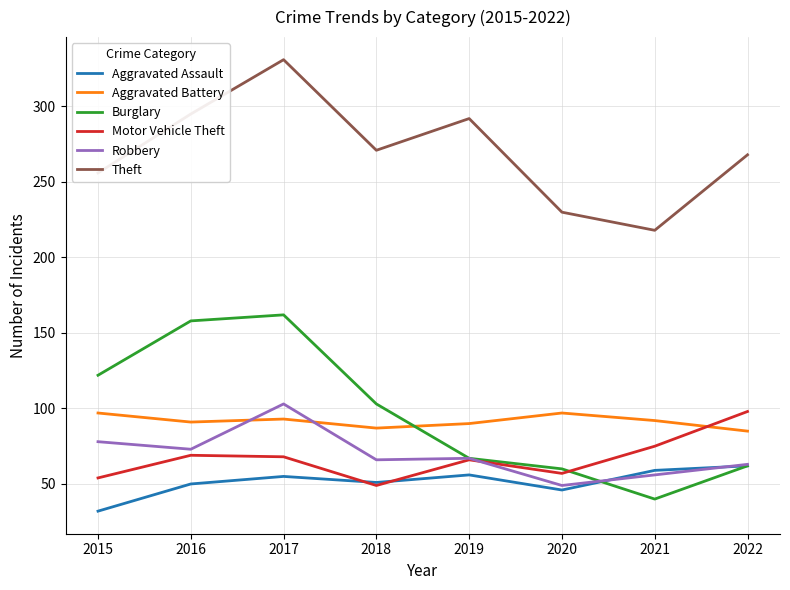

Which series has the largest range (max minus min)?

Burglary